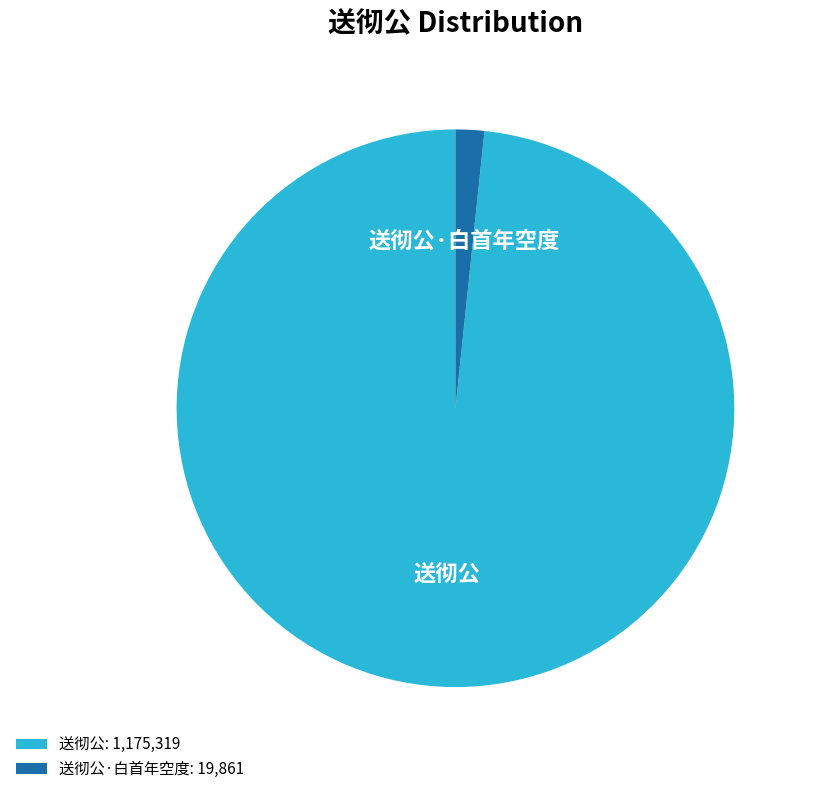

Between 送彻公 and 送彻公·白首年空度, which is larger?

送彻公